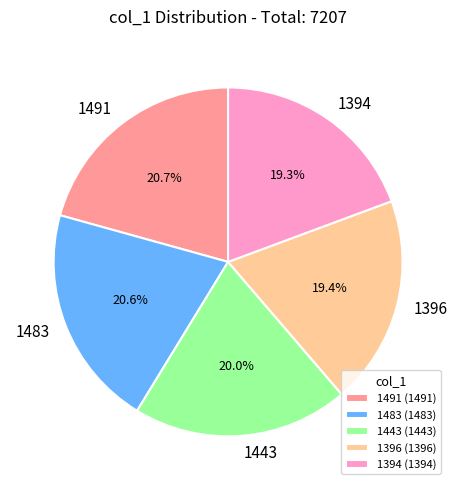

Between 1491 and 1396, which is larger?

1491